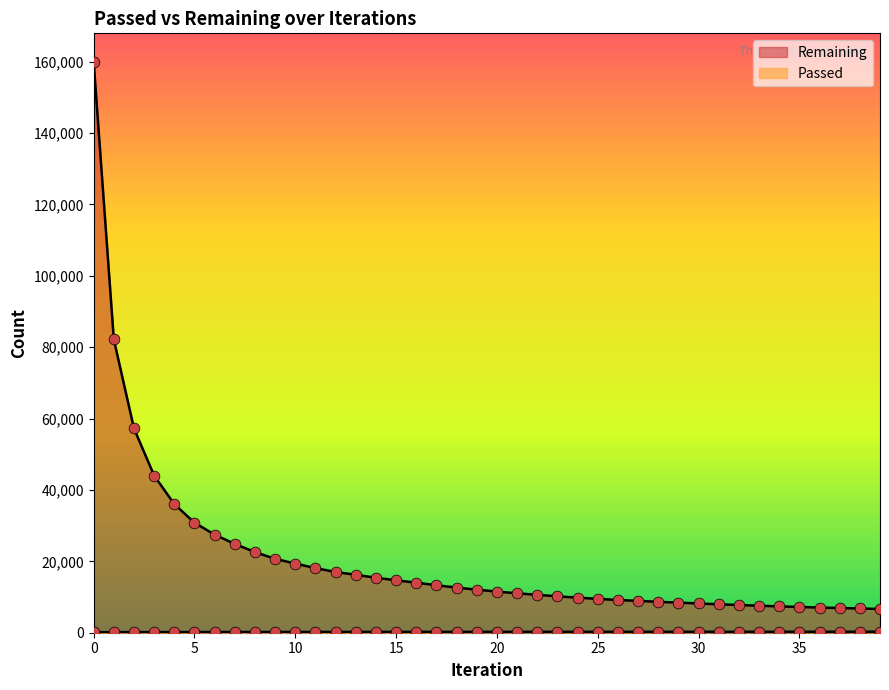

Which series contains the lowest Y value?

Passed